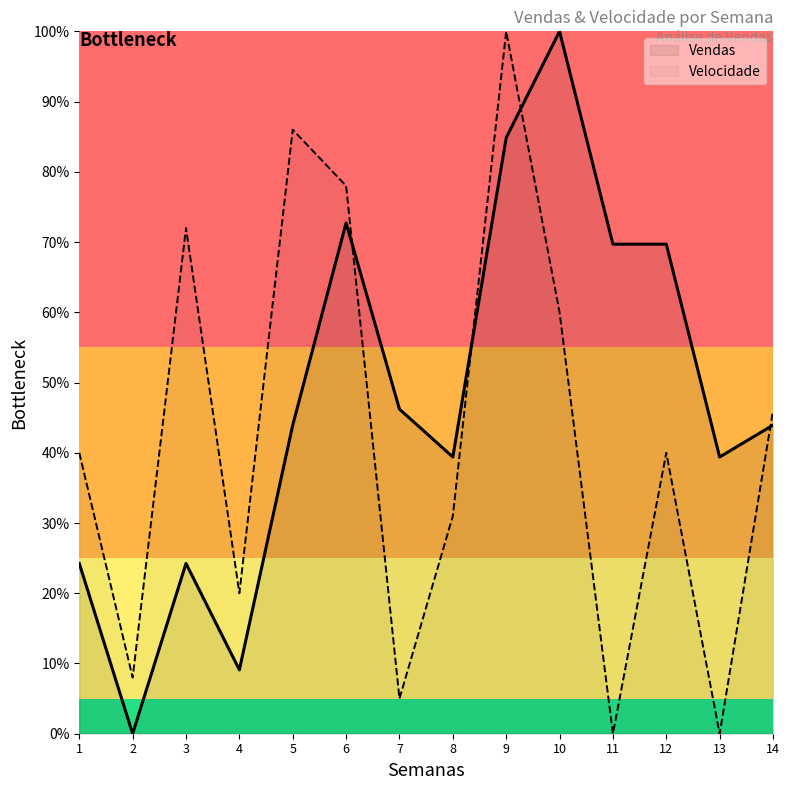

How many values in the Vendas series are below 43?

6